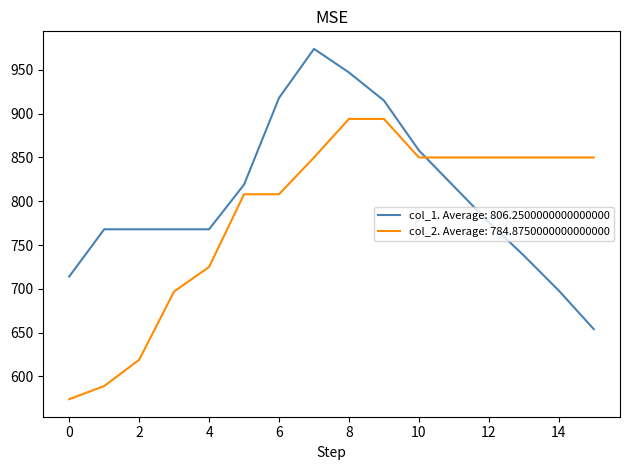

List the series in order of their overall mean, highest first.

col_1. Average: 806.2500000000000000, col_2. Average: 784.8750000000000000